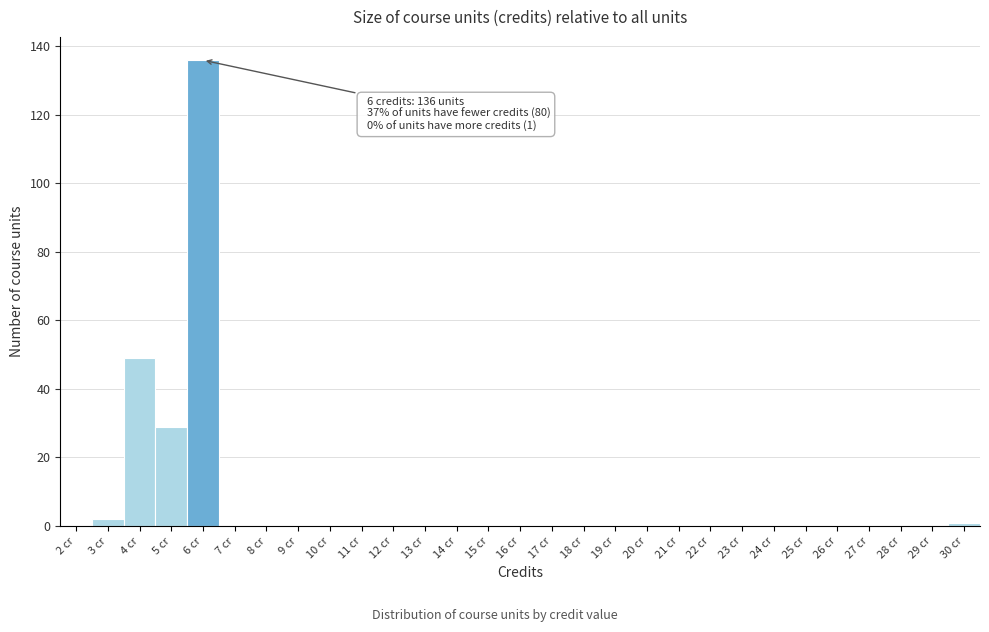

Reading left to right, transcribe all the data shown in this chart.

2 cr=0	3 cr=2	4 cr=49	5 cr=29	6 cr=136	7 cr=0	8 cr=0	9 cr=0	10 cr=0	11 cr=0	12 cr=0	13 cr=0	14 cr=0	15 cr=0	16 cr=0	17 cr=0	18 cr=0	19 cr=0	20 cr=0	21 cr=0	22 cr=0	23 cr=0	24 cr=0	25 cr=0	26 cr=0	27 cr=0	28 cr=0	29 cr=0	30 cr=1